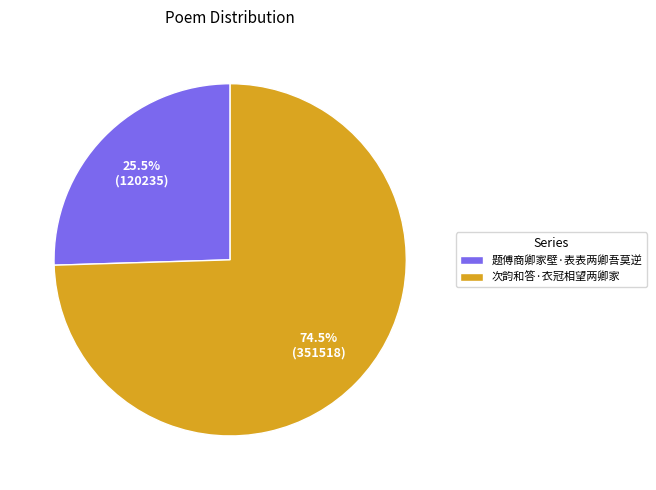

What percentage is NOT represented by 次韵和答·衣冠相望两卿家?

25.5%